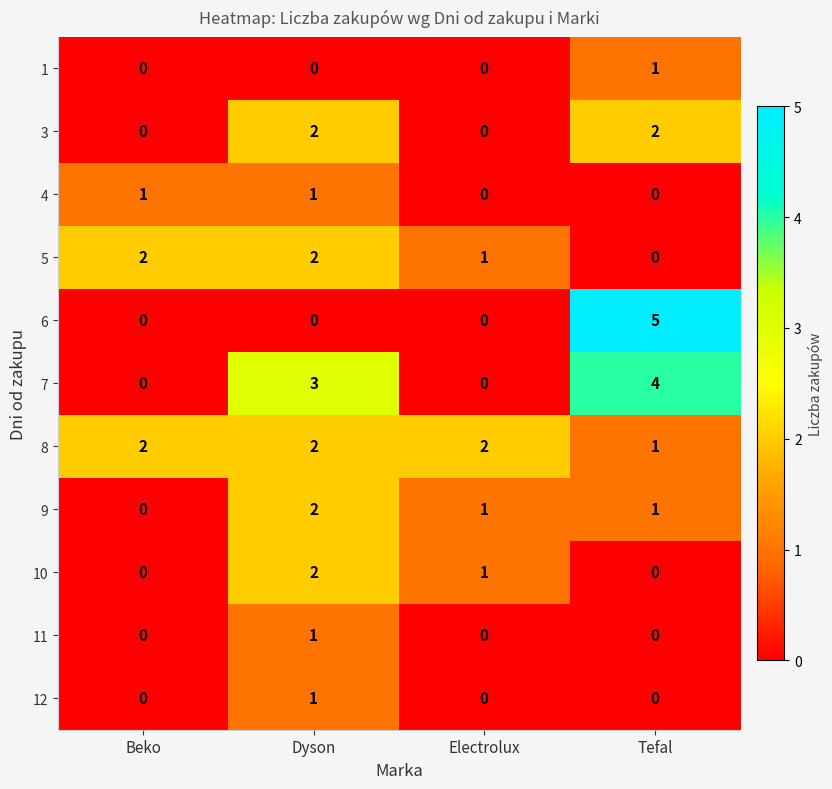

What is the highest value of the 6 series?

5